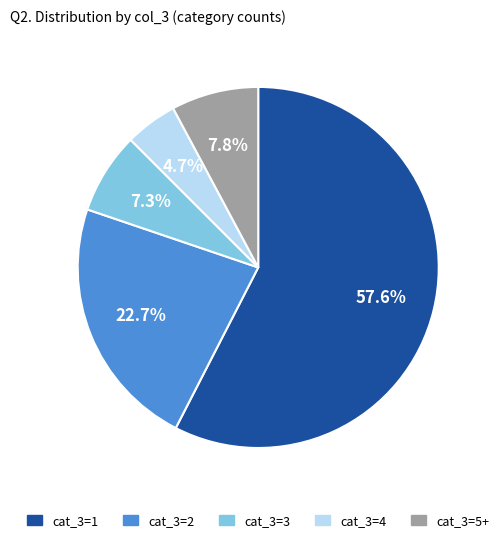

Is there any slice that represents more than half of the pie?

Yes